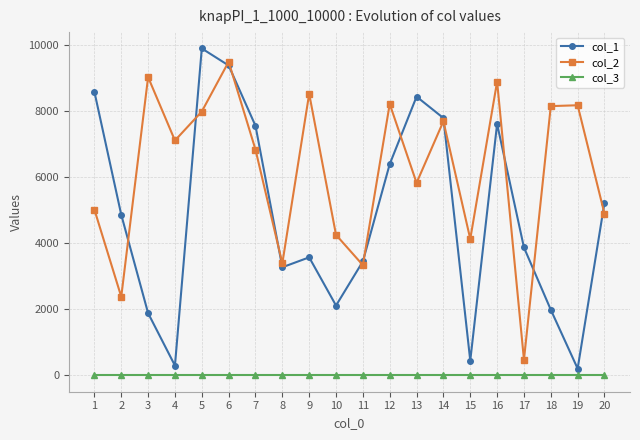

Which series has the largest range (max minus min)?

col_1